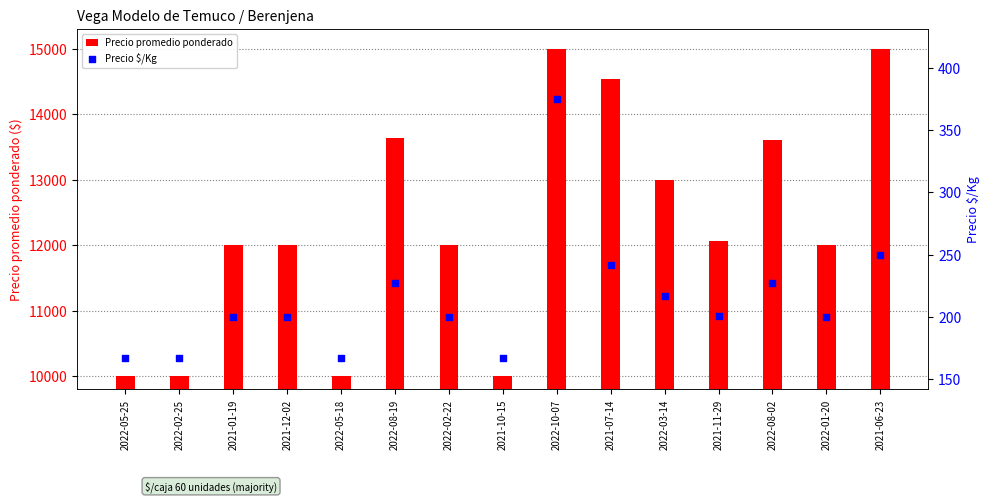

At which category is the sum across all series the highest?

2022-10-07